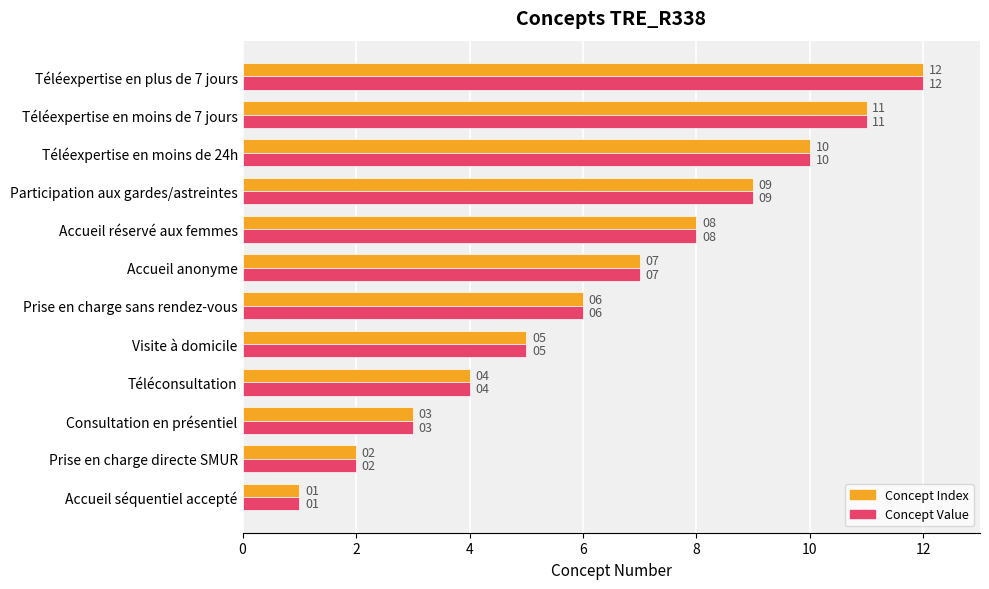

At which category is the sum across all series the highest?

Téléexpertise en plus de 7 jours